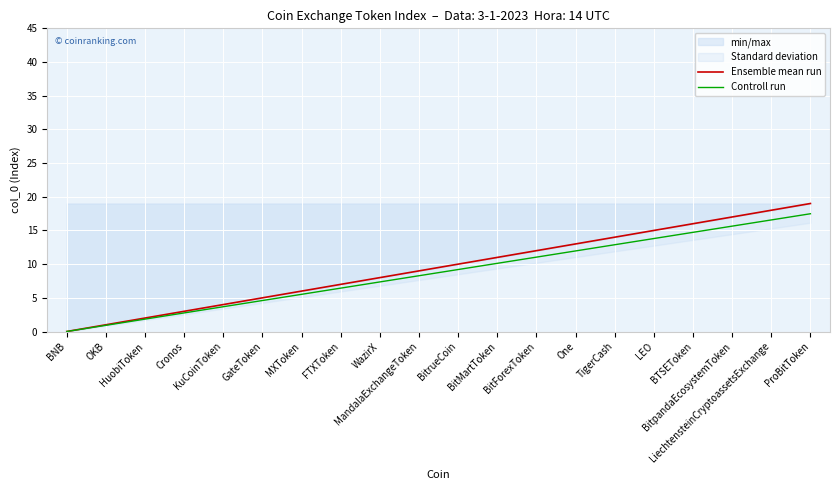

What is the average value of the Ensemble mean run series?

9.5